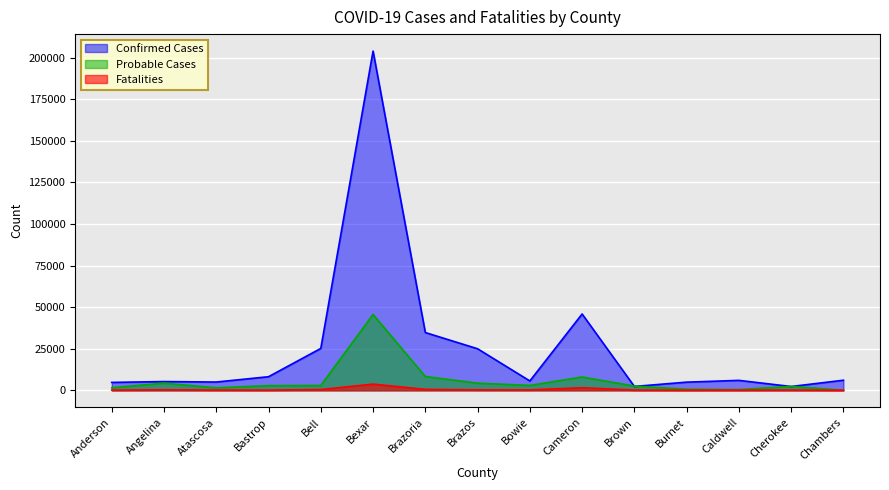

At which label is Confirmed Cases closest to 103121?

Cameron